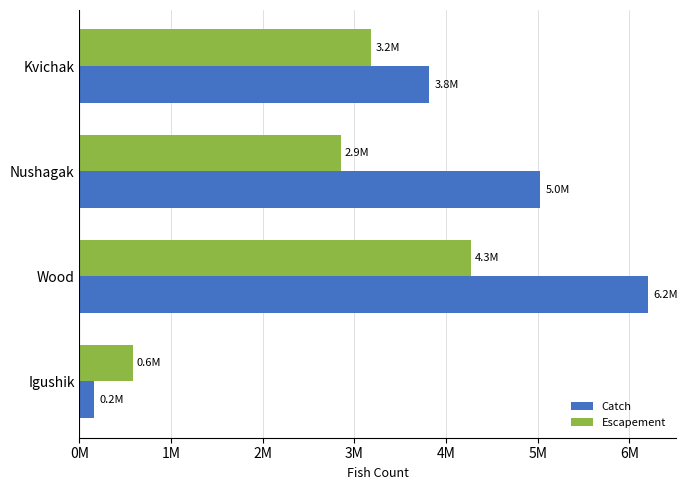

Which series has the widest spread of values?

Catch